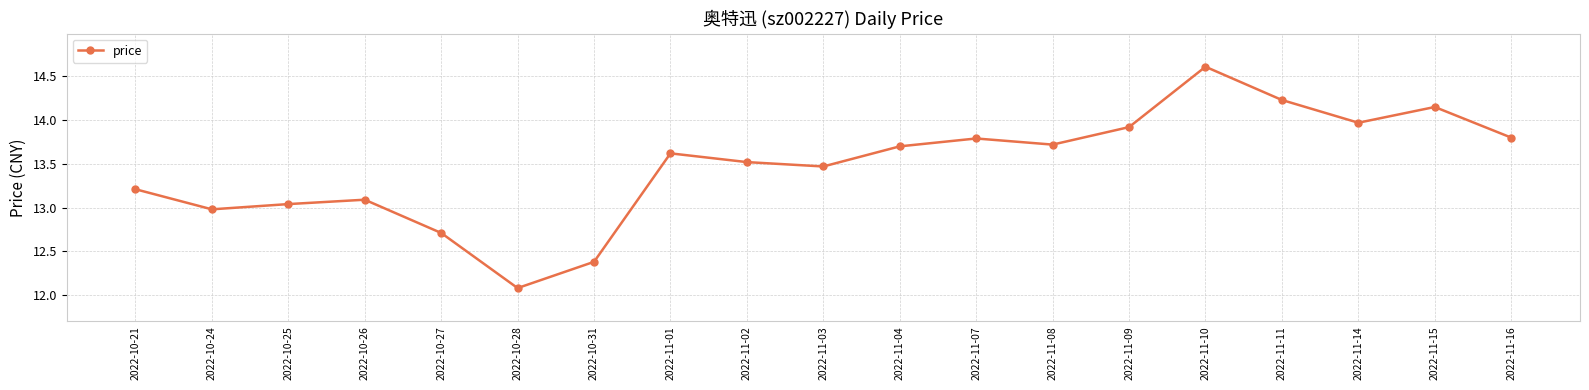

Count the number of categories in the chart.

19